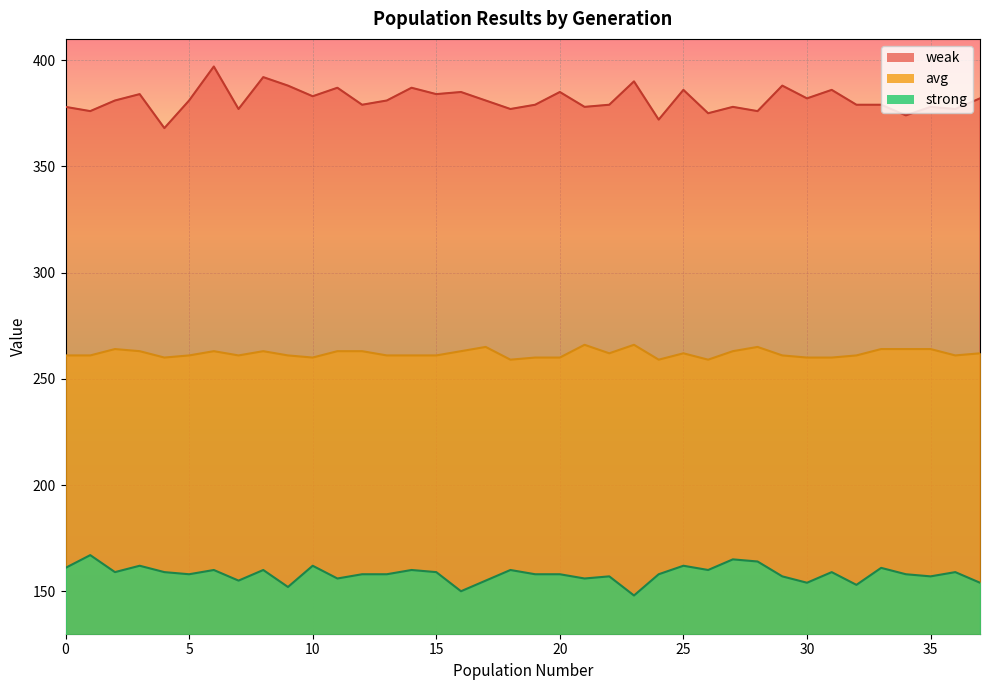

Where is the first local maximum for strong?

1